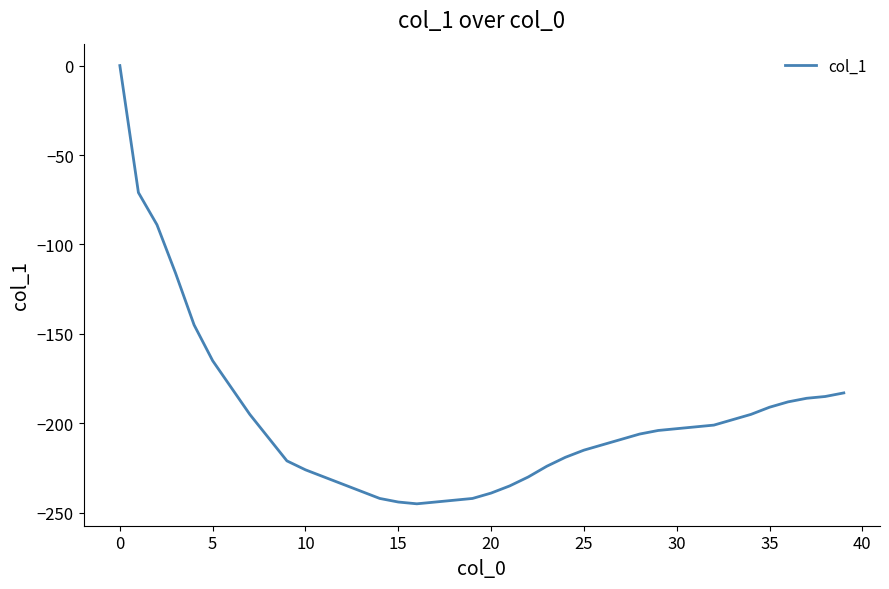

What is the smallest value displayed?

-245